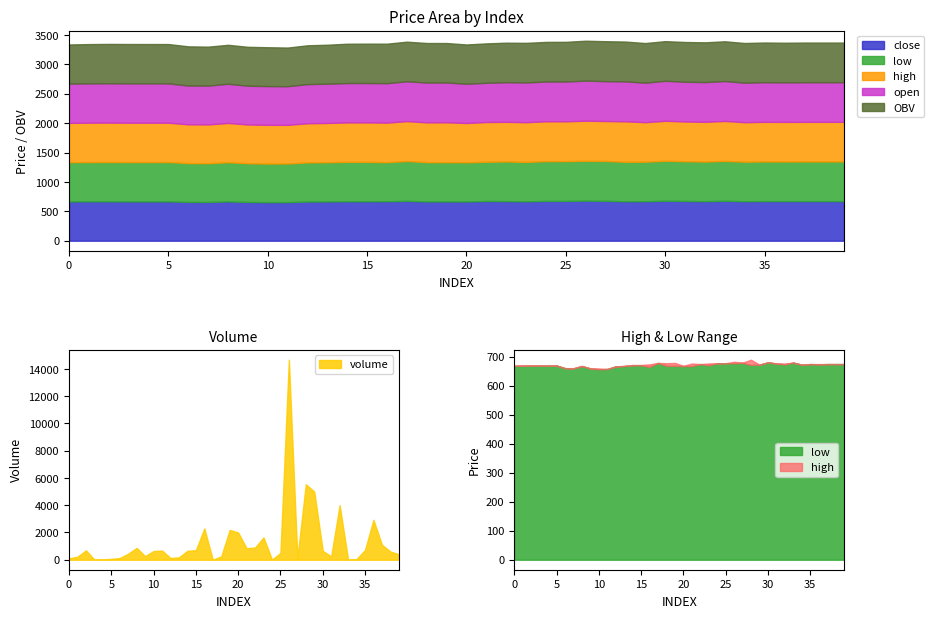

What is the total value across all series at 29?

8362.0